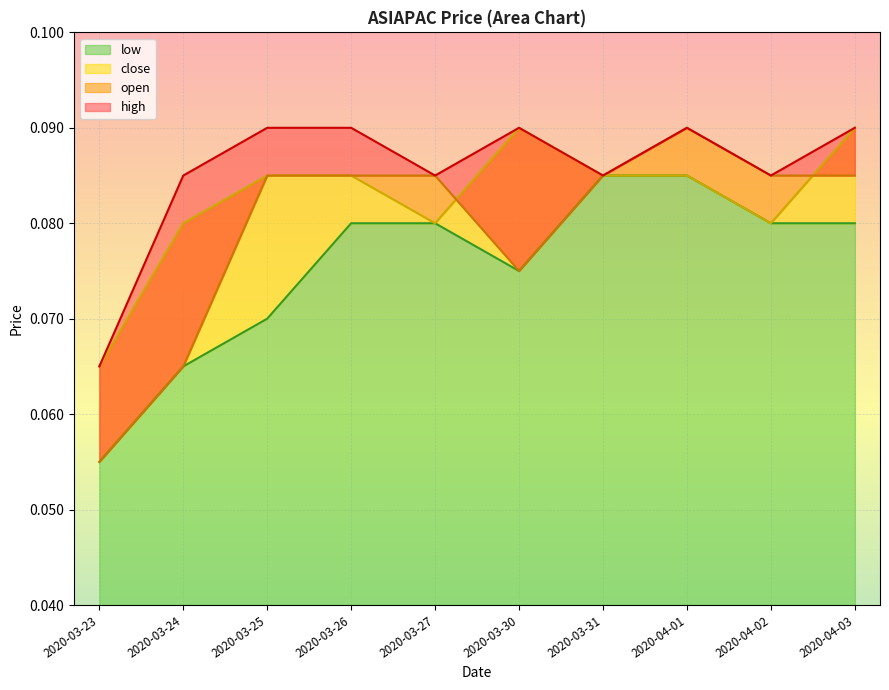

Which series has the largest range (max minus min)?

open